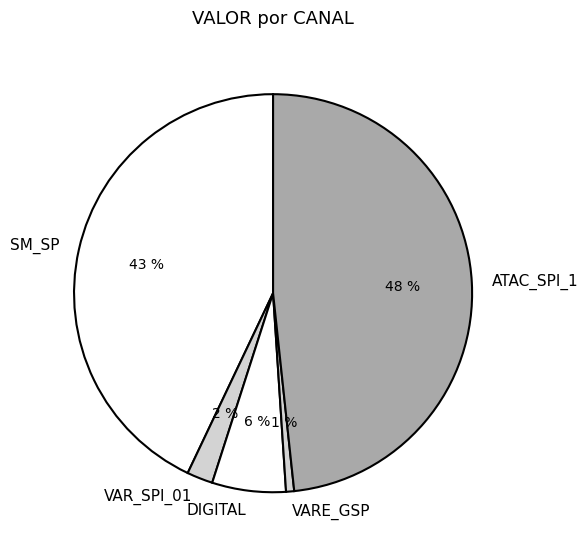

Approximately how many times larger is the value at SM_SP compared to DIGITAL?

7.2